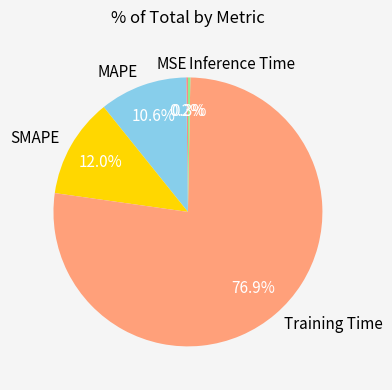

To the nearest percent, what is the difference between the largest and smallest slice percentages?

77%